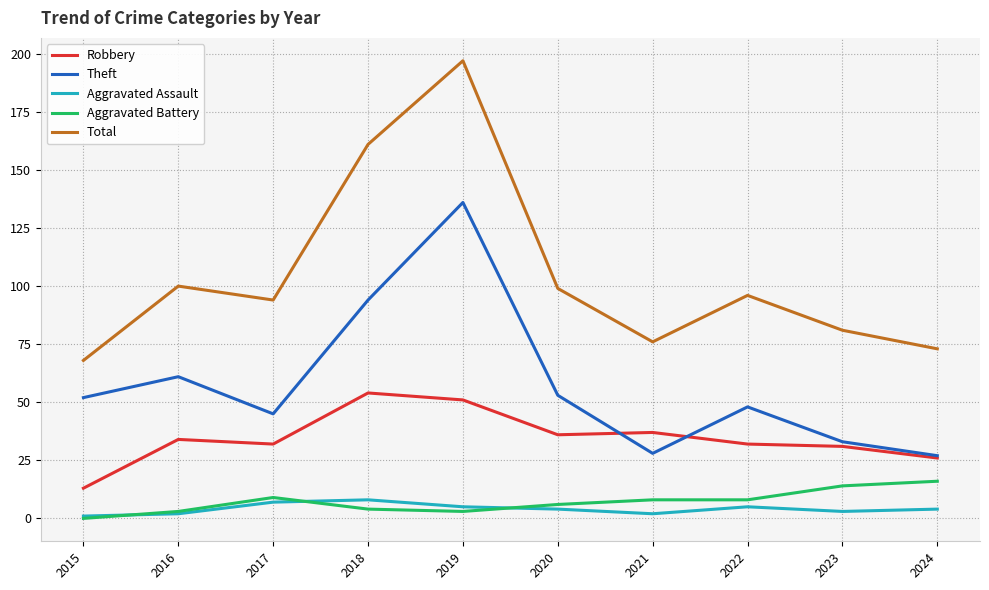

List the series in order of their peak value, lowest first.

Aggravated Assault, Aggravated Battery, Robbery, Theft, Total